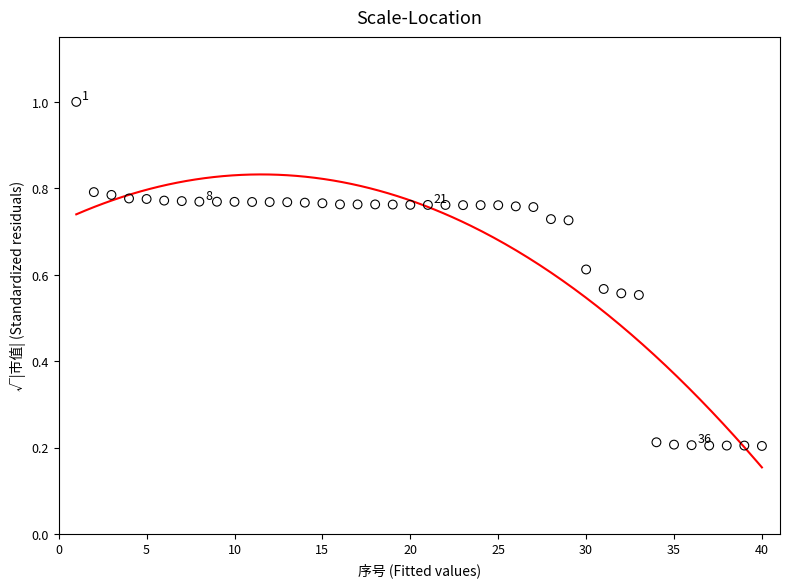

How many data points are displayed?

40